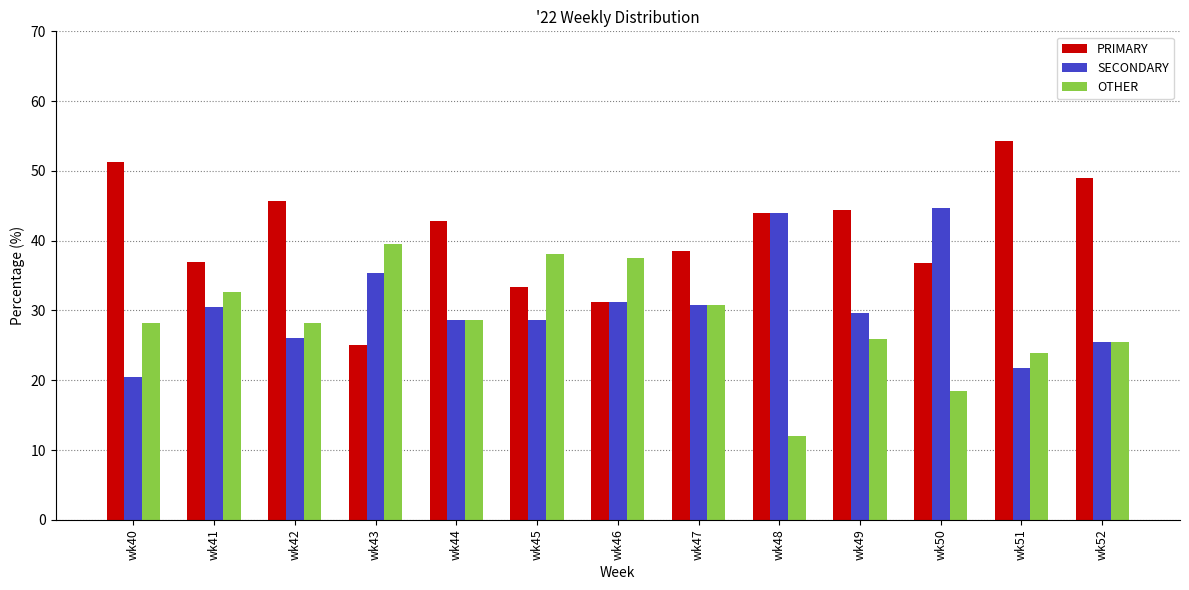

Which series has the largest range (max minus min)?

PRIMARY